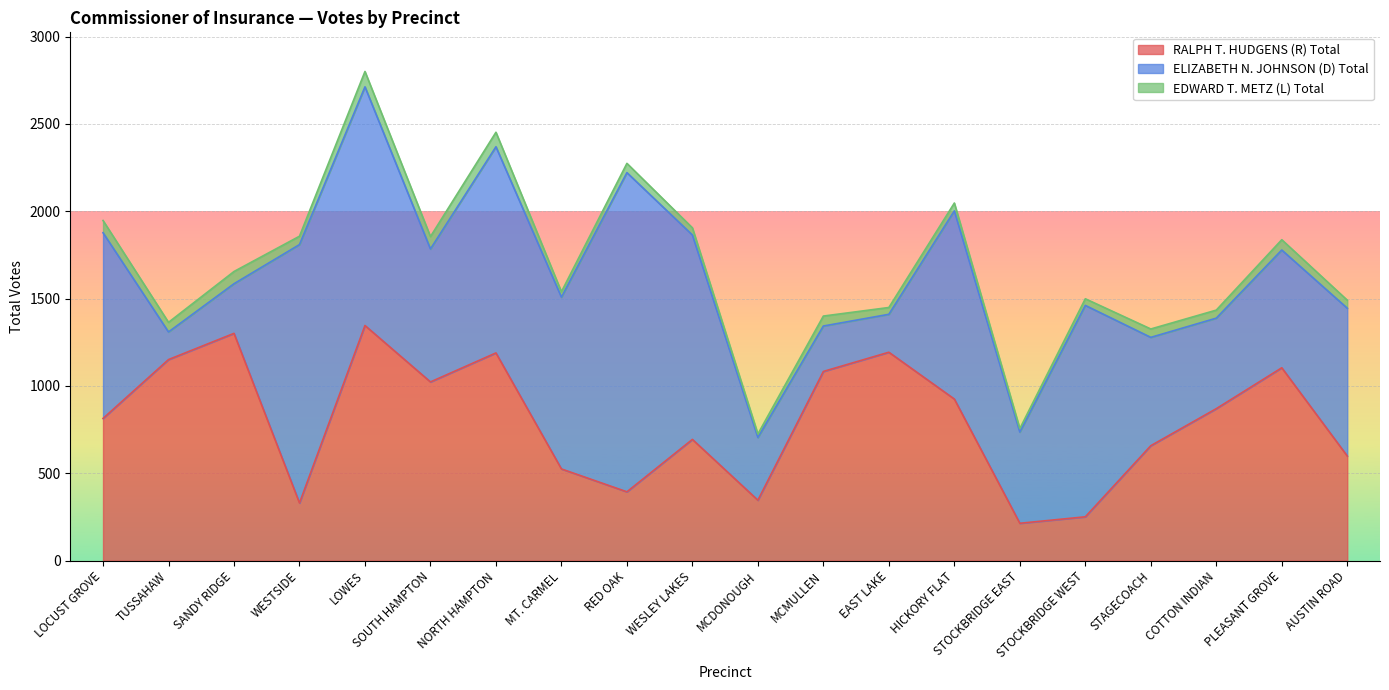

True or false: EDWARD T. METZ (L) Total and RALPH T. HUDGENS (R) Total intersect in this chart.

False